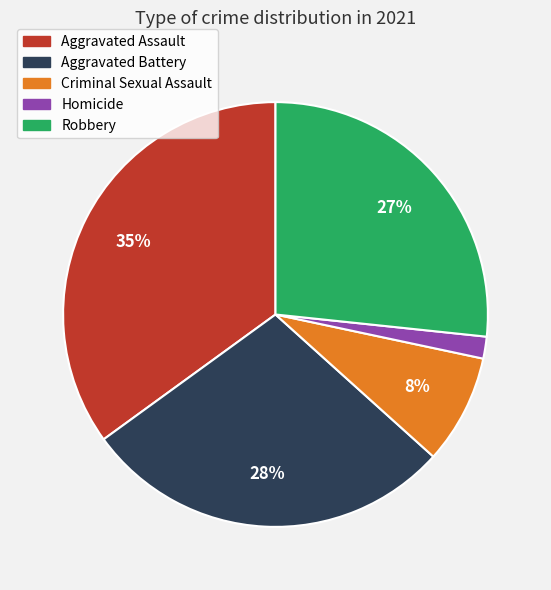

Does any single category account for the majority?

No